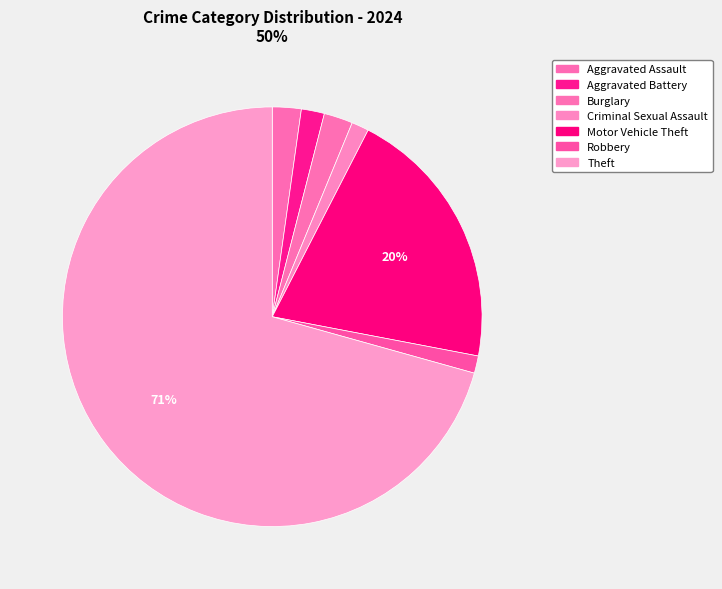

To the nearest percent, what is the difference between the Theft and Robbery slice percentages?

69%